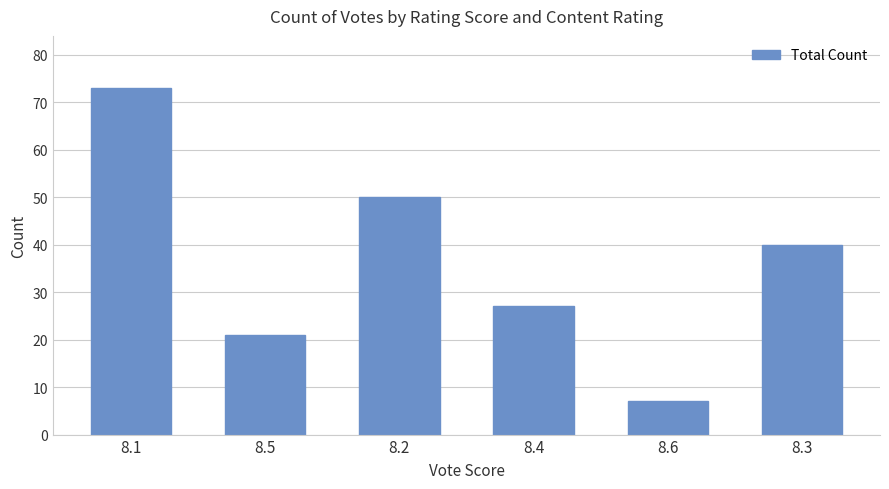

What is the label of the 5th bar from the right?

8.5